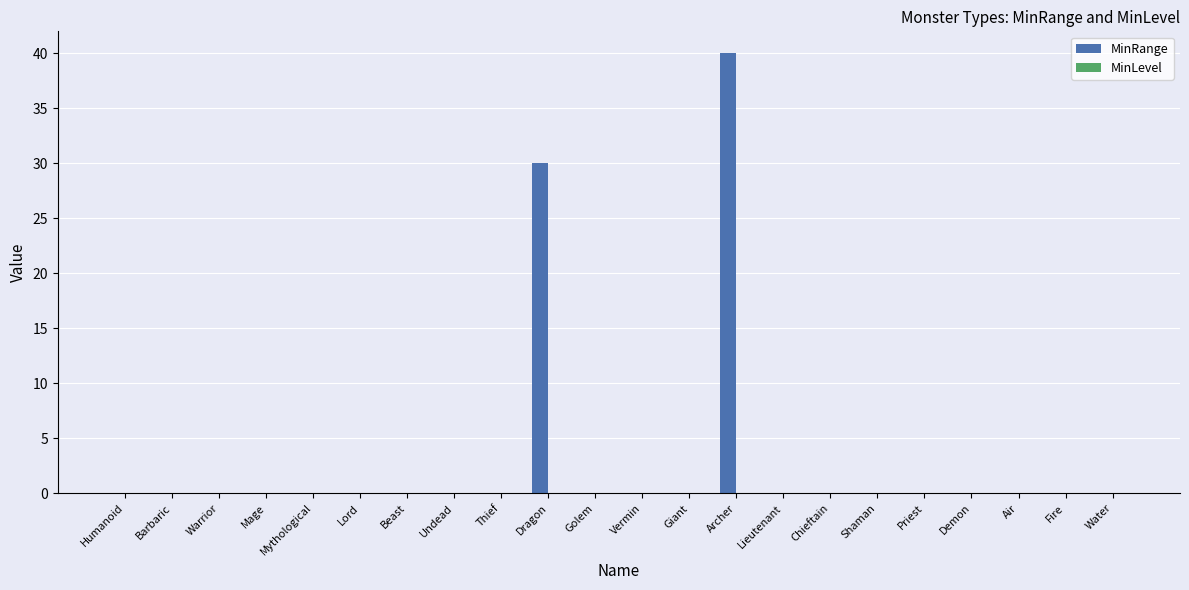

How many data points does each series have?

22